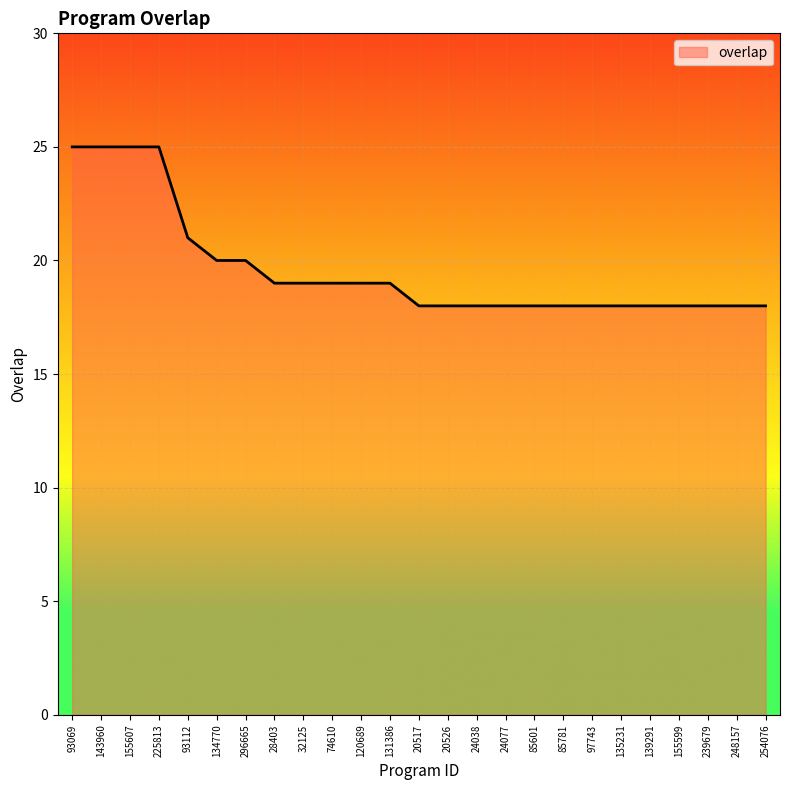

What is the minimum value shown in the chart?

18